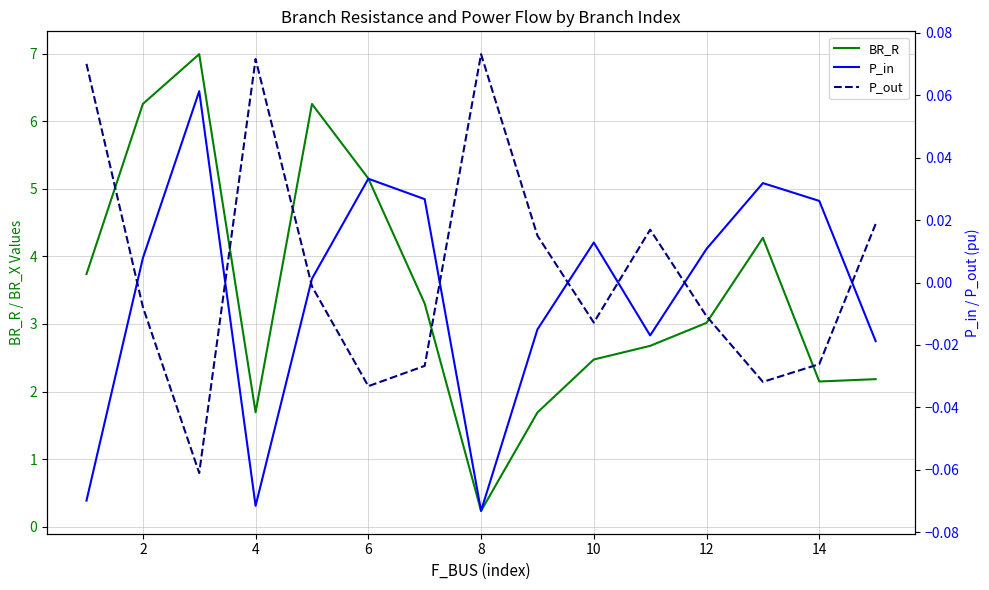

At 10, list the series in order from smallest to largest.

P_out, P_in, BR_R